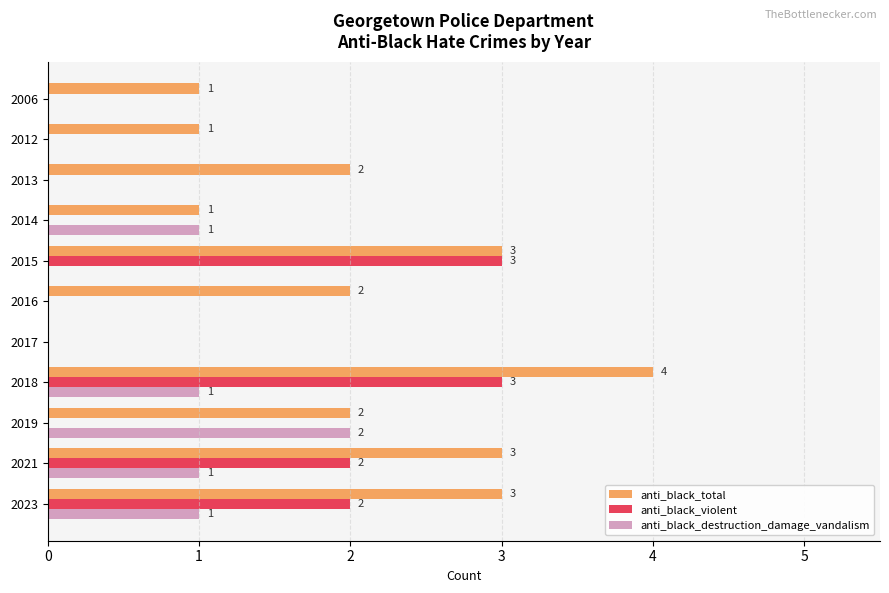

Is the value of anti_black_total at 2021 greater than the value of anti_black_destruction_damage_vandalism at 2016?

Yes